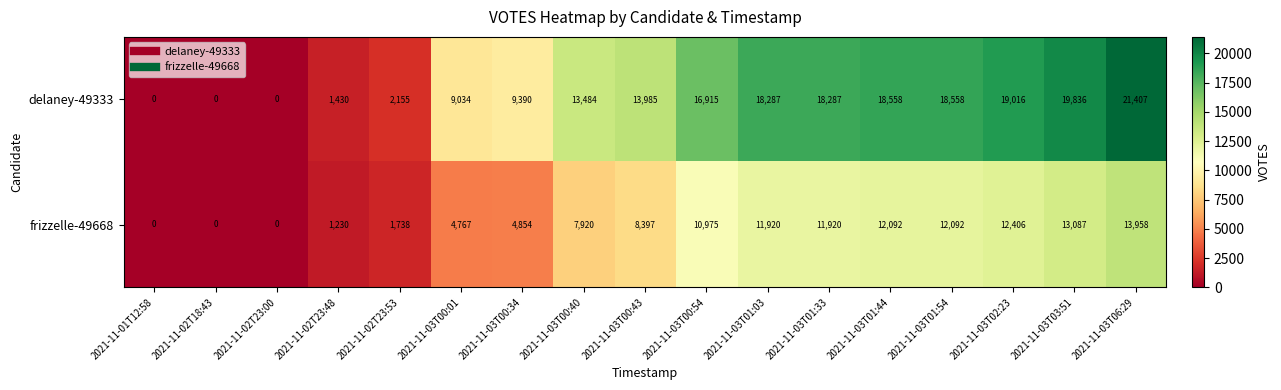

At which label is frizzelle-49668 closest to 6979?

2021-11-03T00:40